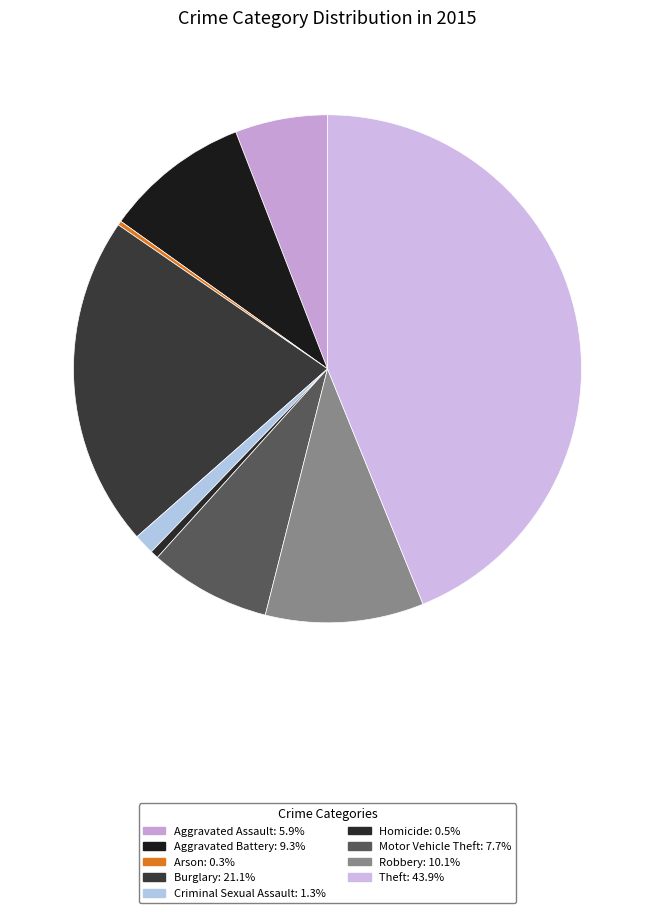

Which slice is the largest?

Theft